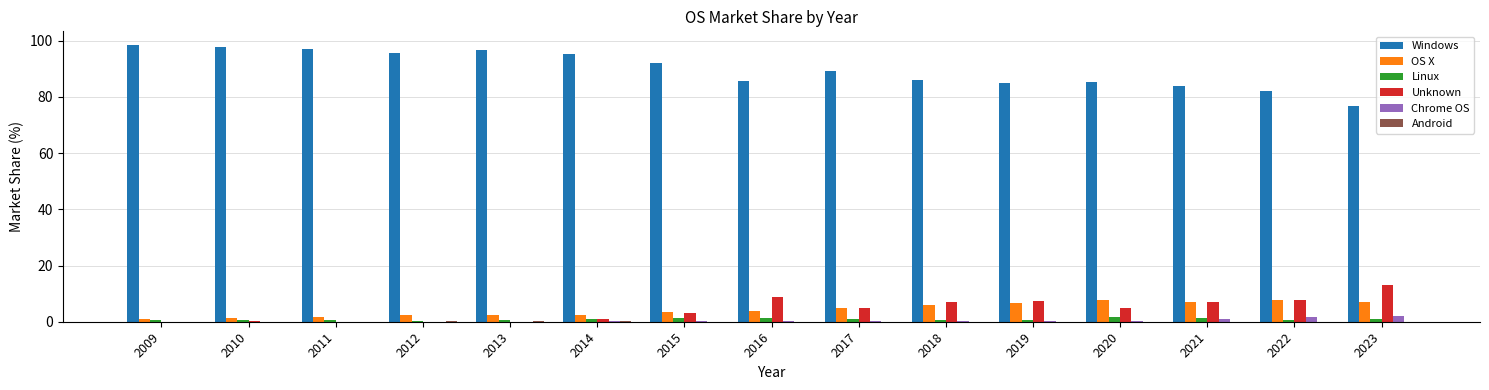

Is it true that OS X equals 2.1 at 2022?

False